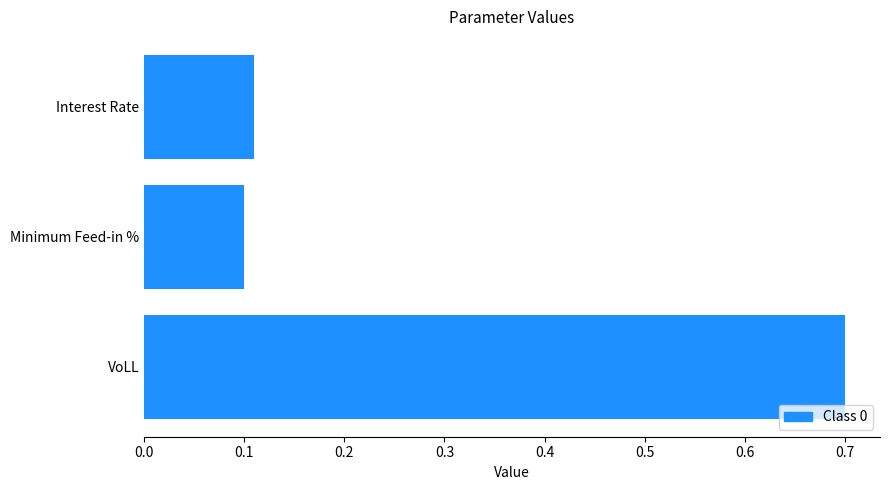

What is the maximum value shown in the chart?

0.7